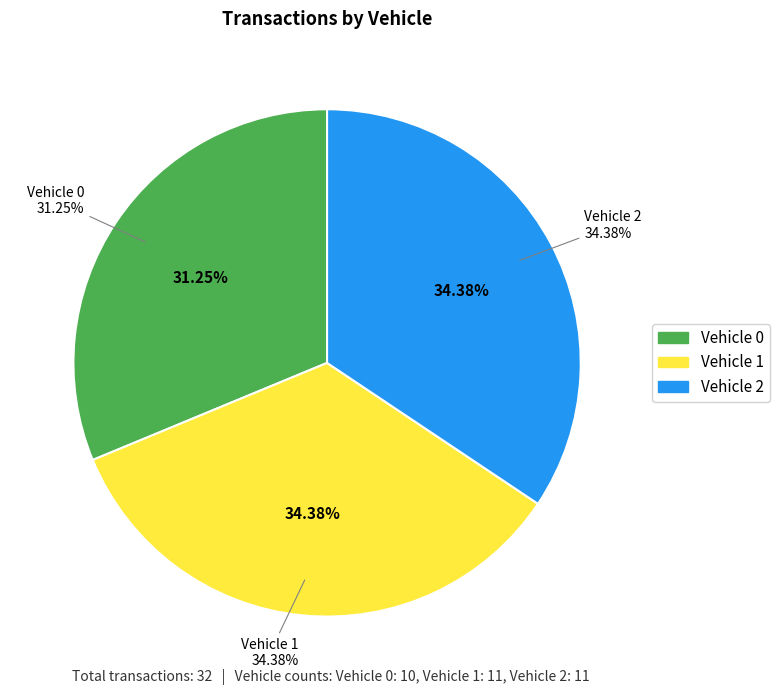

Which slice is the largest?

Vehicle 1